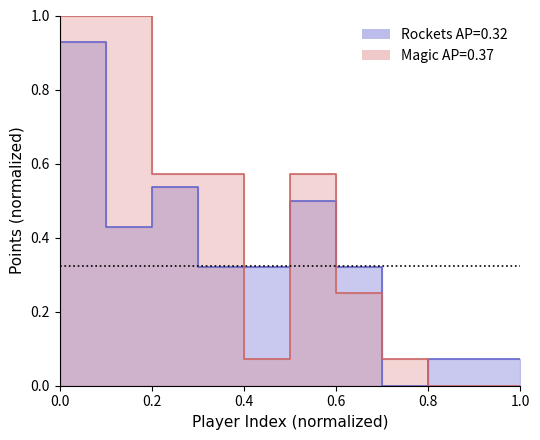

What is the sum of all Houston Rockets values?

3.6